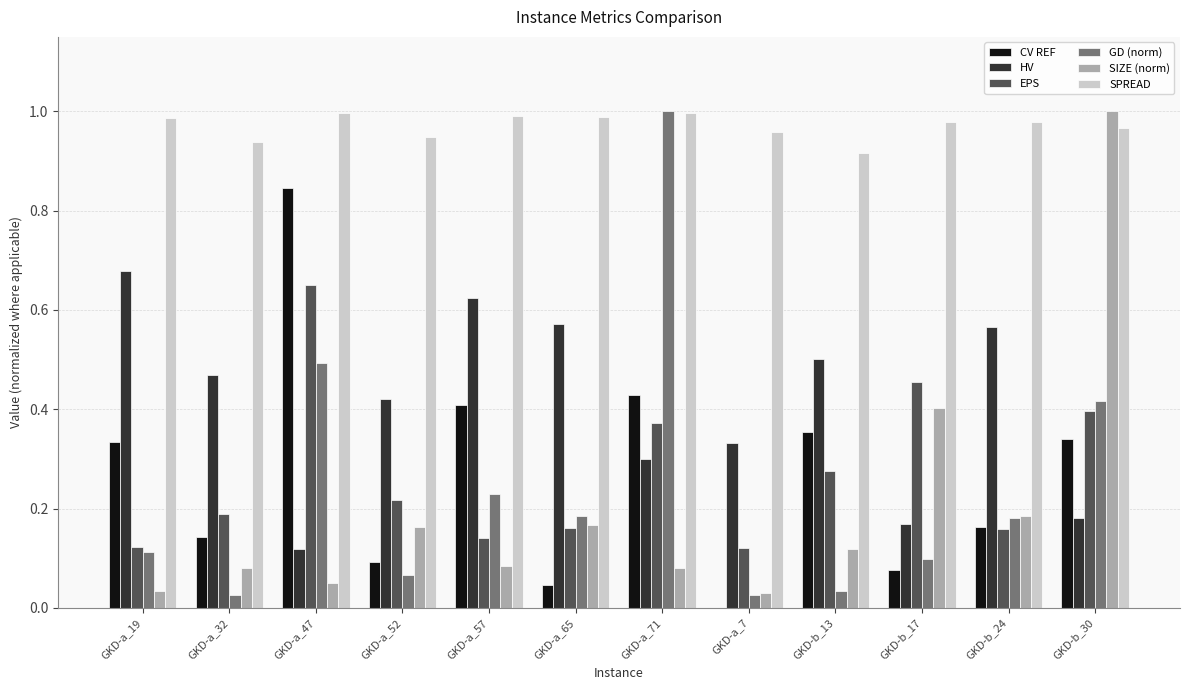

Which series has the largest total across all categories?

SPREAD